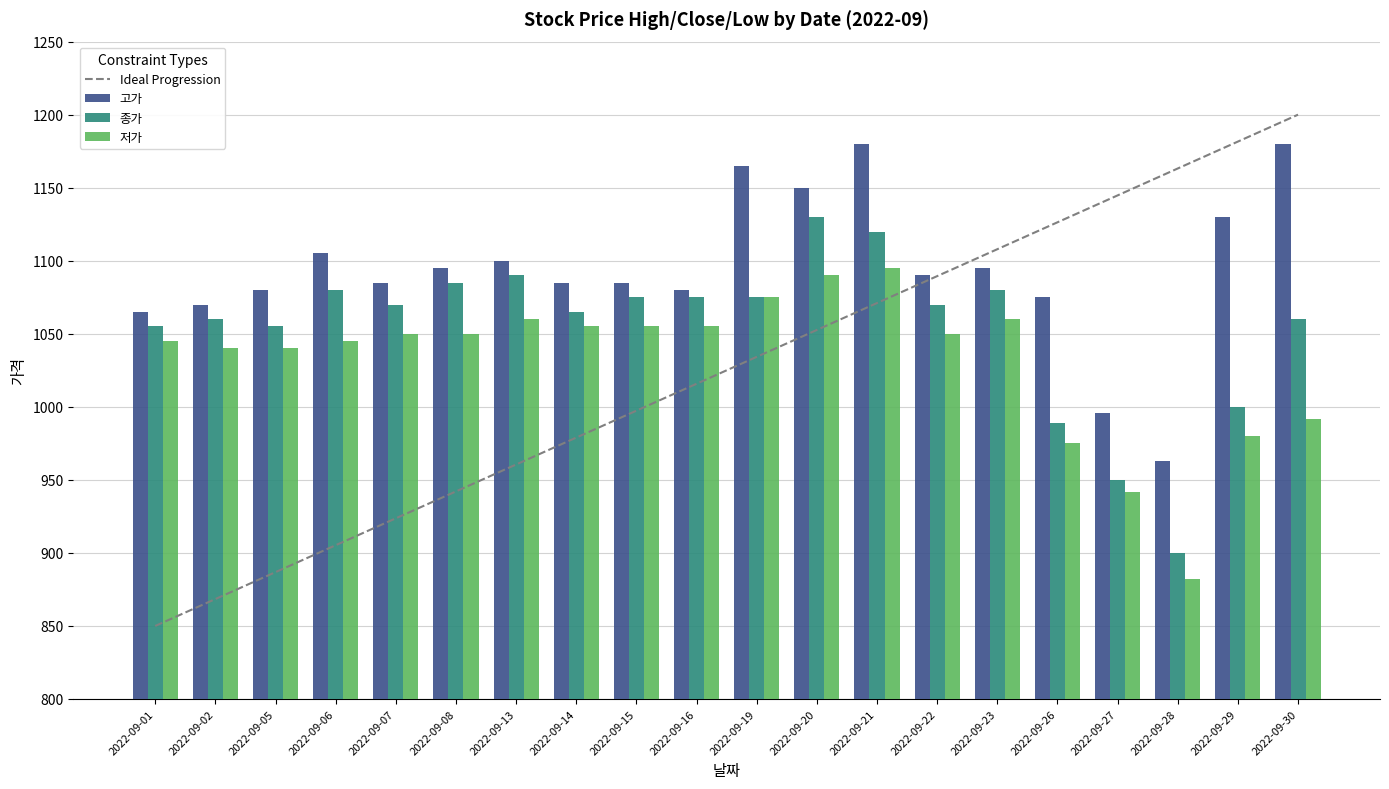

Which has a higher value, 2022-09-15 or 2022-09-13?

2022-09-15